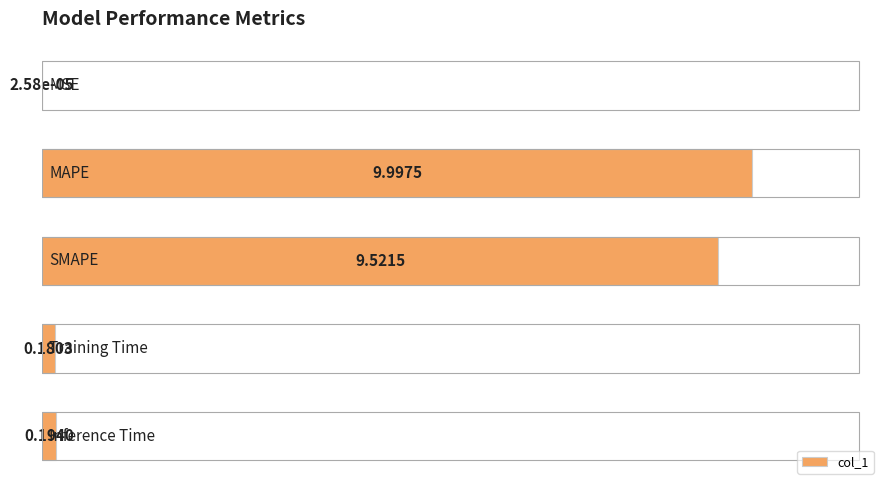

What is the sum of all values?

19.9